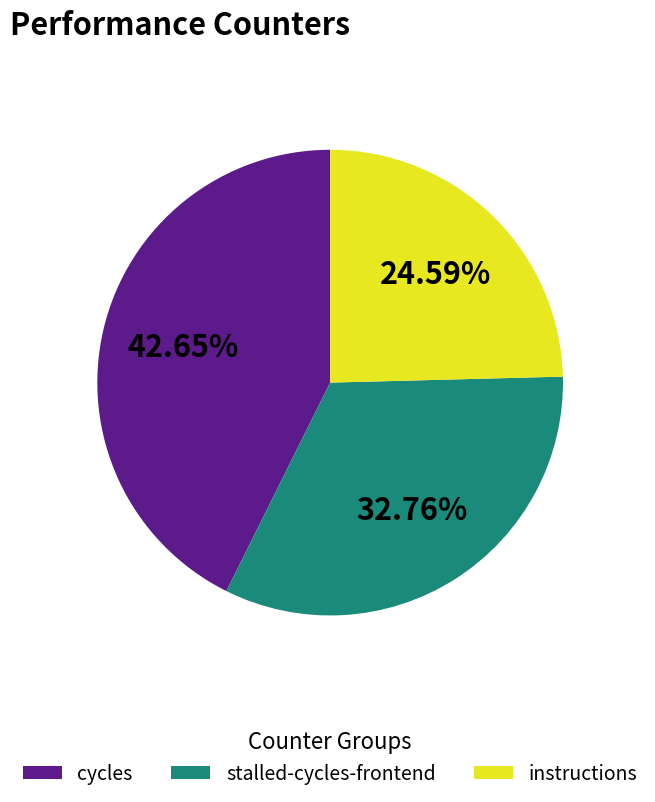

Combined, do stalled-cycles-frontend and instructions account for over 50%?

Yes